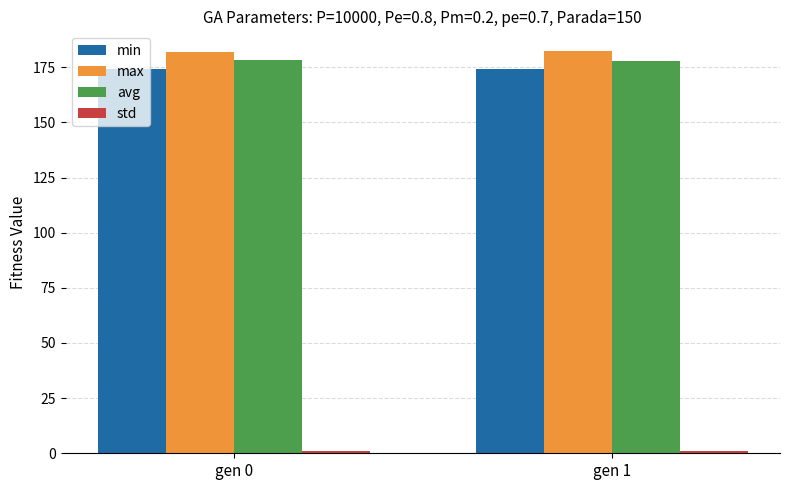

What is the highest value of the max series?

182.2